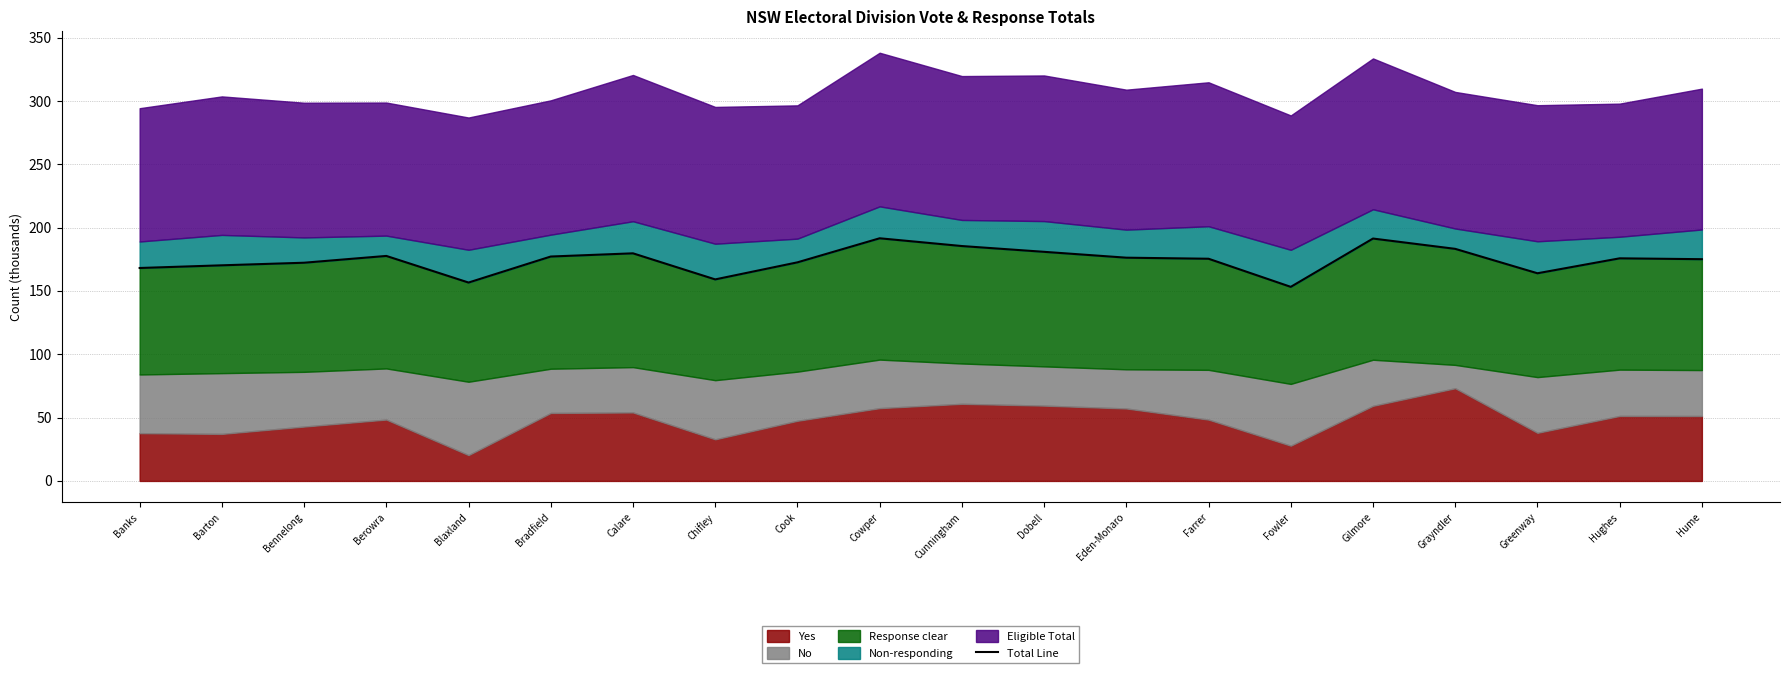

What is the value of the 16th point from the left?

191.4